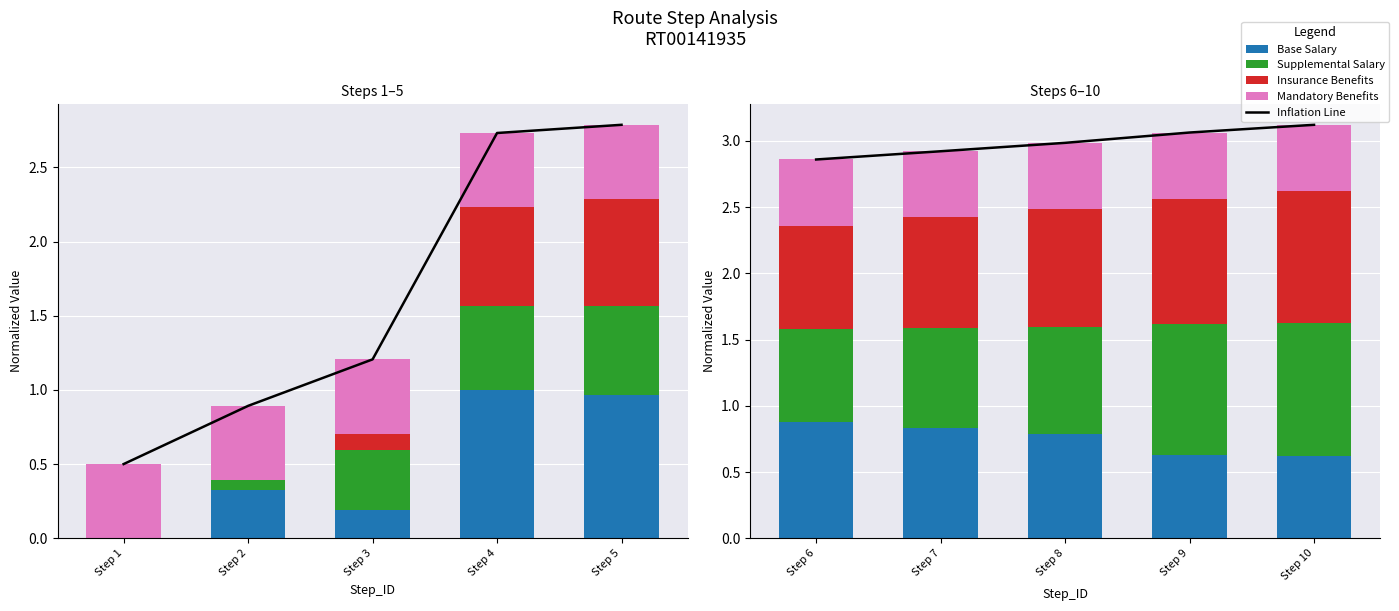

Which series has the widest spread of values?

Supplemental Salary